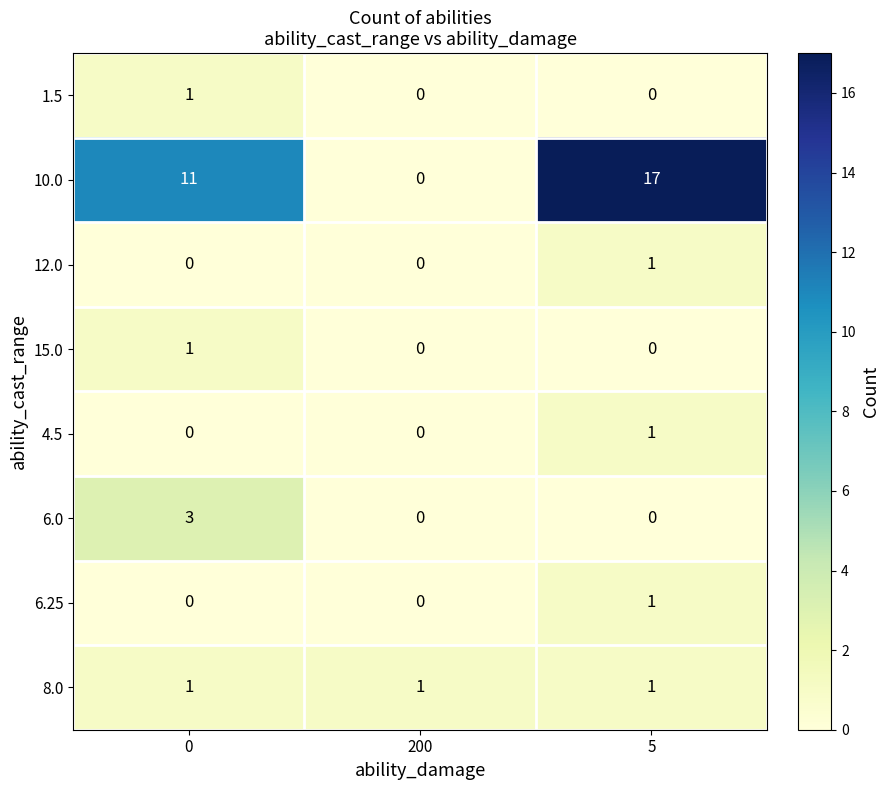

The 12.0 series shows 0 at 0. True or false?

True